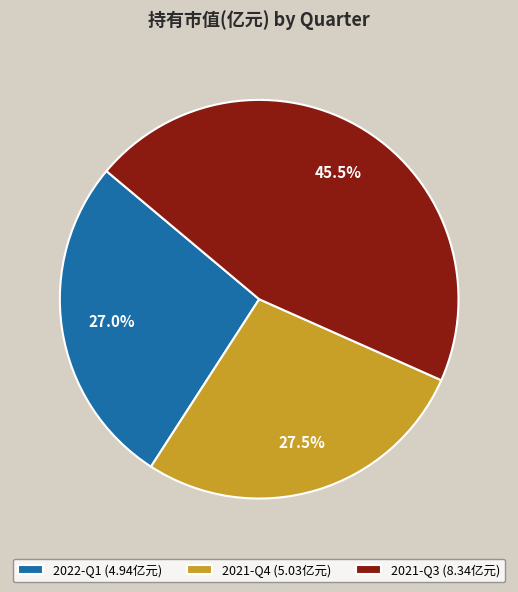

Does 2021-Q4 account for over 50% of the chart?

No